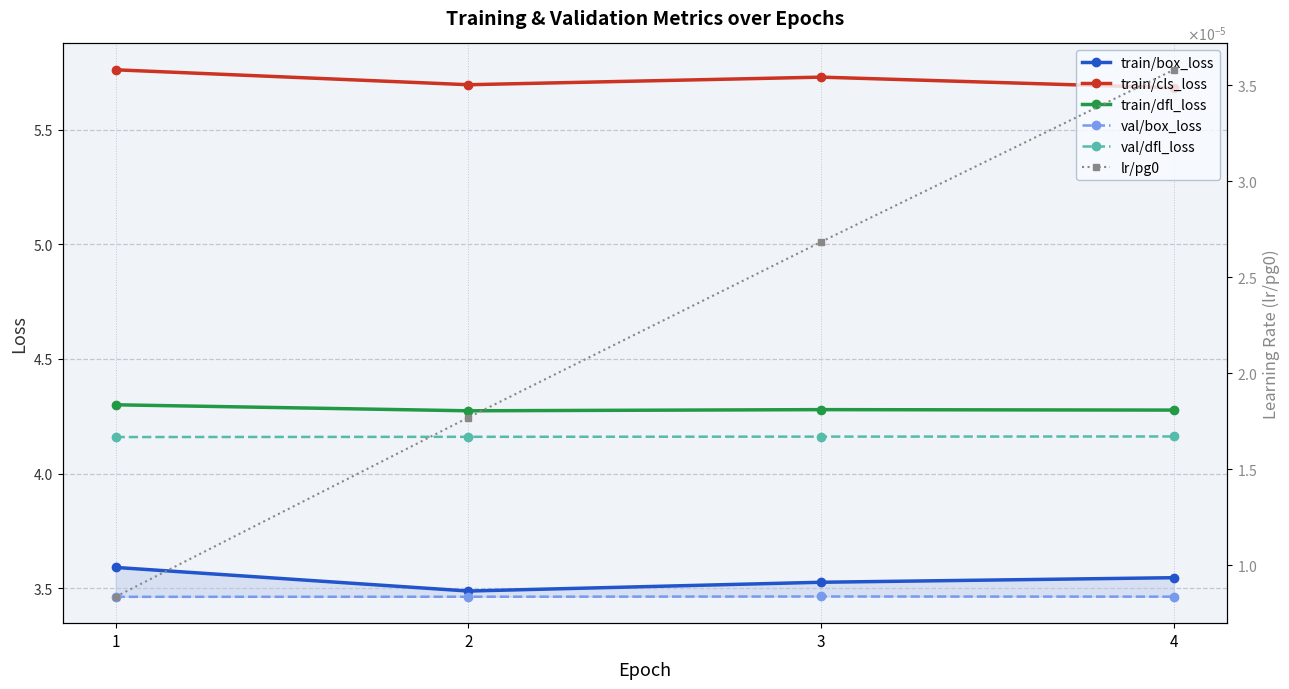

The train/box_loss series shows 3.5 at 3. True or false?

True